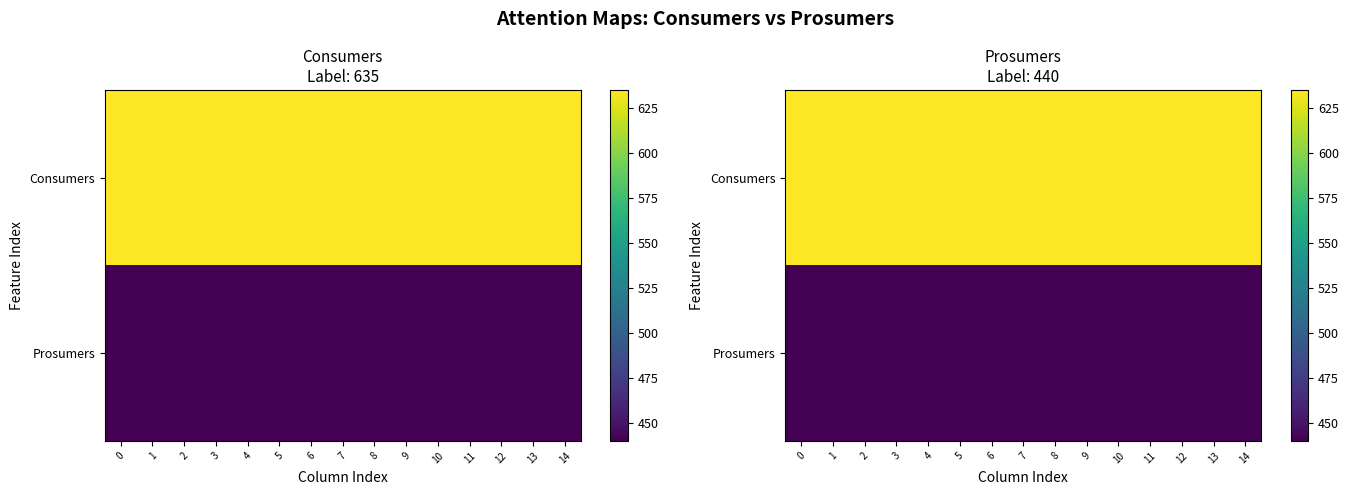

Which series changed the most between 4 and 13?

Consumers